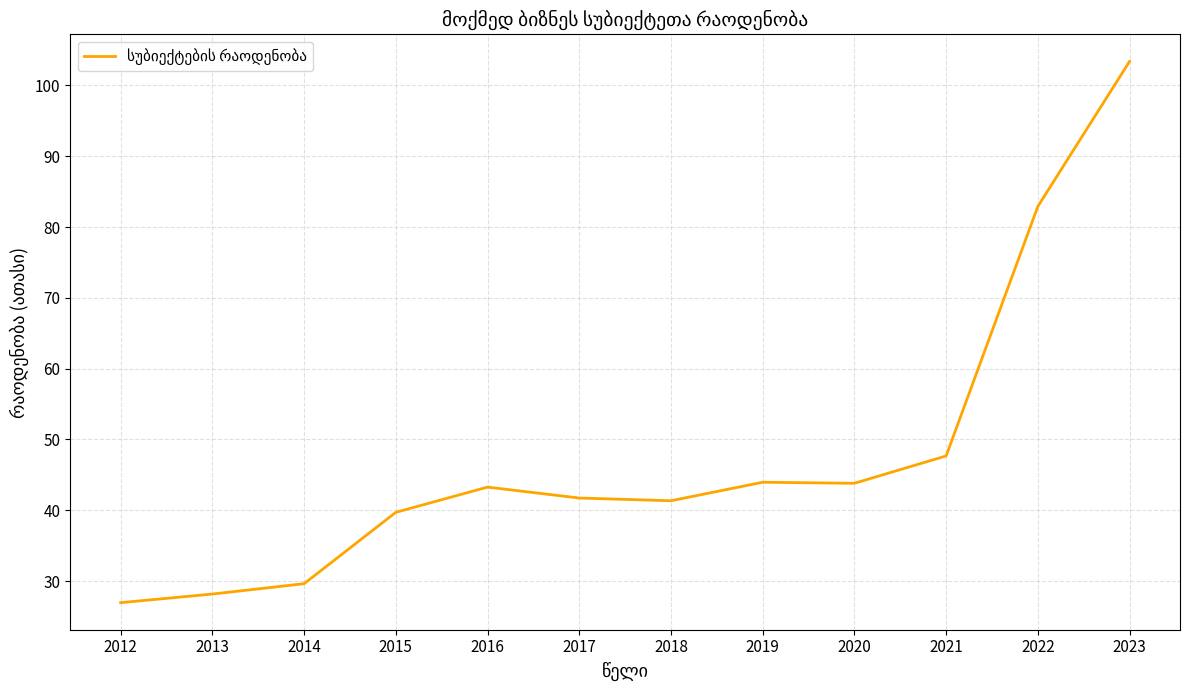

The chart shows a value of 15.6 at 2014. True or false?

False